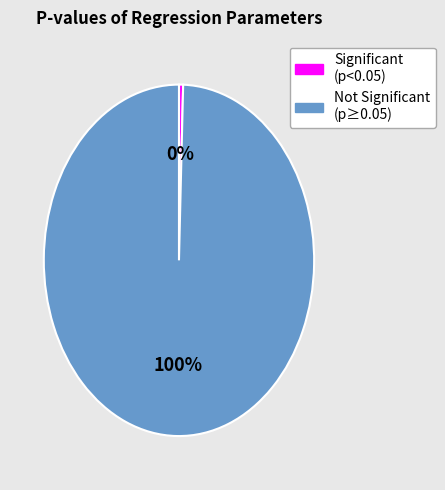

To the nearest percent, what is the average slice percentage?

50%